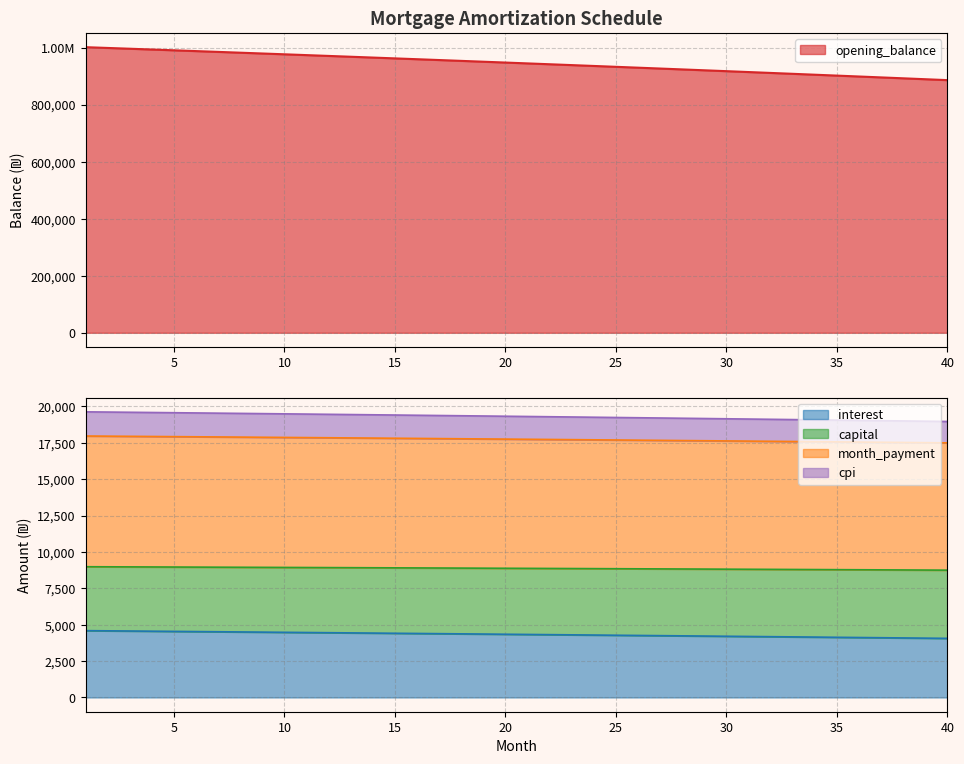

True or false: month_payment has more than 2 points higher than both neighbors.

False